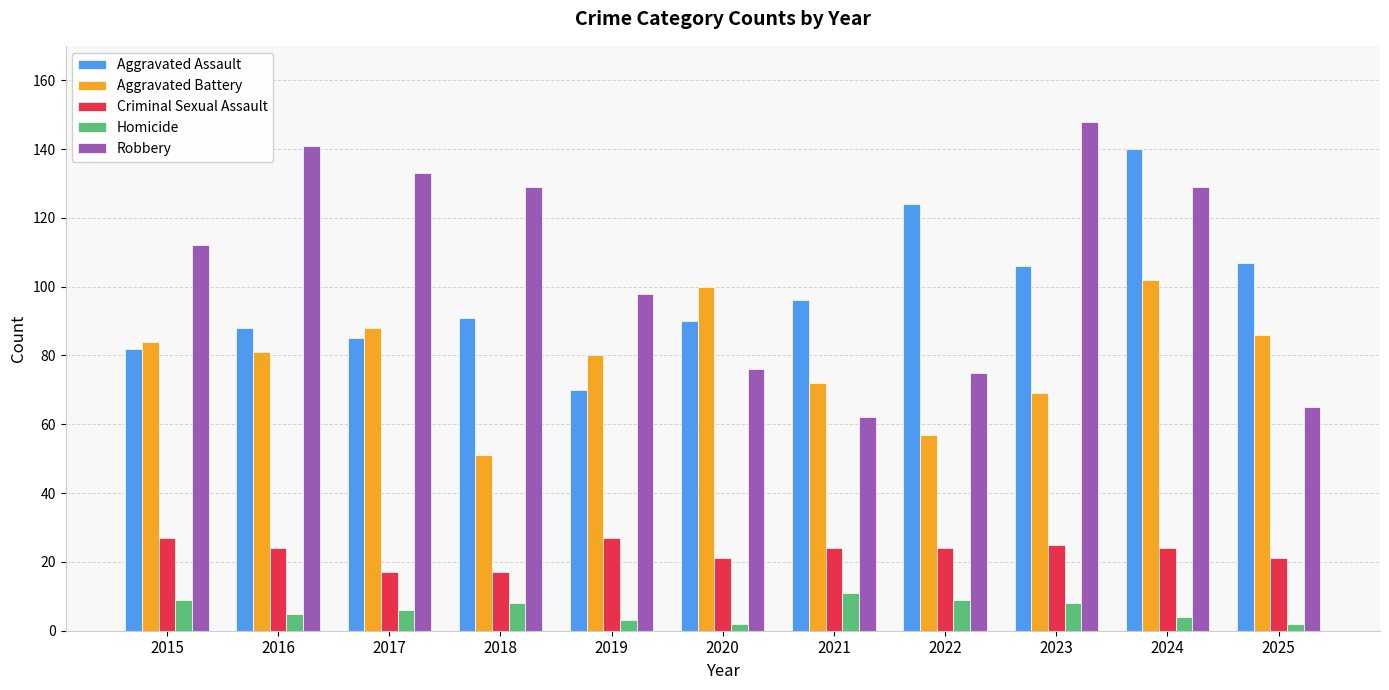

What is the spread (max minus min) of values at 2019?

95